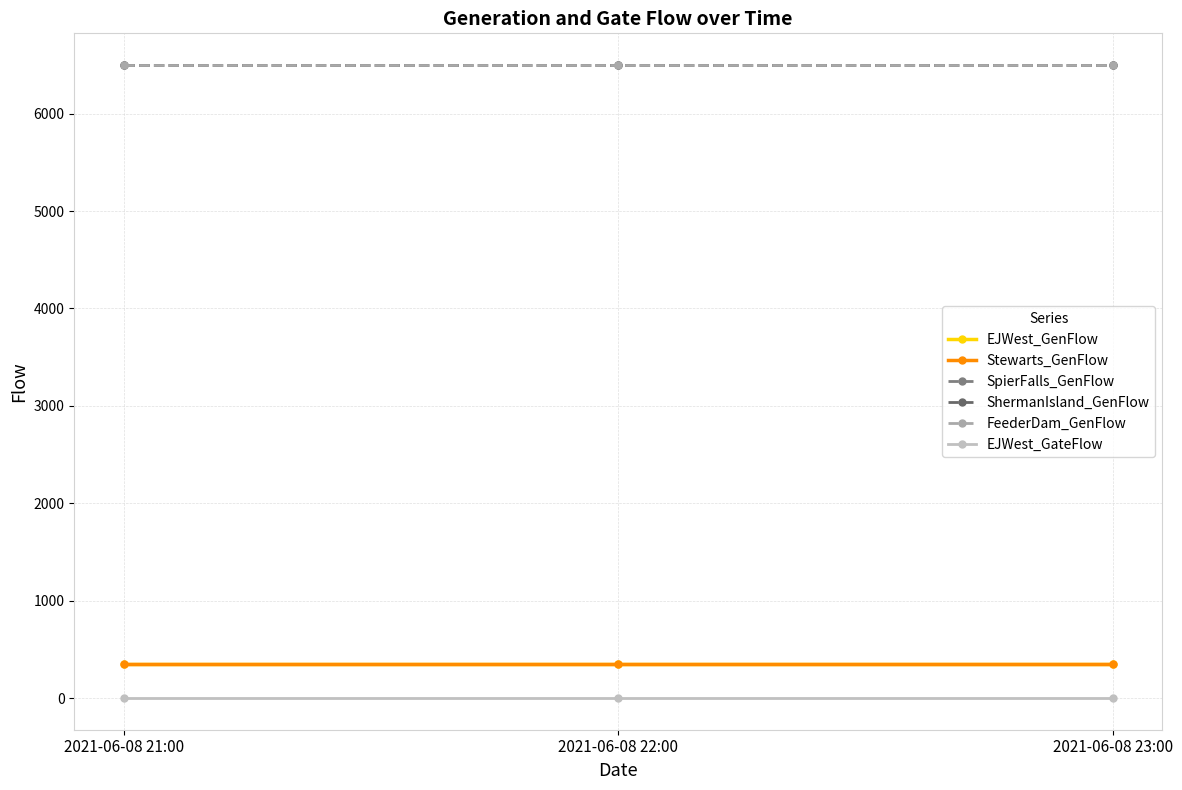

What is the label of the 3rd point from the right?

2021-06-08 21:00